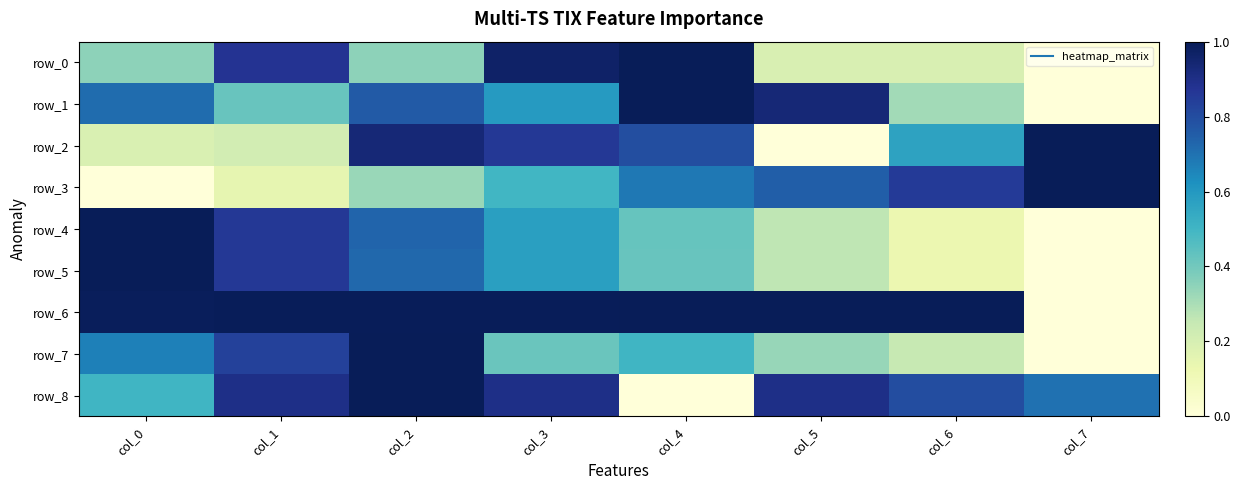

Reading left to right, transcribe all the data shown in this chart.

row_0: col_0=0.4	col_1=0.9	col_2=0.4	col_3=1.0	col_4=1.0	col_5=0.2	col_6=0.2	col_7=0.0
row_1: col_0=0.7	col_1=0.4	col_2=0.8	col_3=0.6	col_4=1.0	col_5=0.9	col_6=0.3	col_7=0.0
row_2: col_0=0.2	col_1=0.2	col_2=0.9	col_3=0.9	col_4=0.8	col_5=0.0	col_6=0.6	col_7=1.0
row_3: col_0=0.0	col_1=0.1	col_2=0.3	col_3=0.5	col_4=0.7	col_5=0.7	col_6=0.9	col_7=1.0
row_4: col_0=1.0	col_1=0.9	col_2=0.7	col_3=0.6	col_4=0.4	col_5=0.3	col_6=0.1	col_7=0.0
row_5: col_0=1.0	col_1=0.9	col_2=0.7	col_3=0.6	col_4=0.4	col_5=0.3	col_6=0.1	col_7=0.0
row_6: col_0=1.0	col_1=1.0	col_2=1.0	col_3=1.0	col_4=1.0	col_5=1.0	col_6=1.0	col_7=0.0
row_7: col_0=0.7	col_1=0.8	col_2=1.0	col_3=0.4	col_4=0.5	col_5=0.3	col_6=0.2	col_7=0.0
row_8: col_0=0.5	col_1=0.9	col_2=1.0	col_3=0.9	col_4=0.0	col_5=0.9	col_6=0.8	col_7=0.7